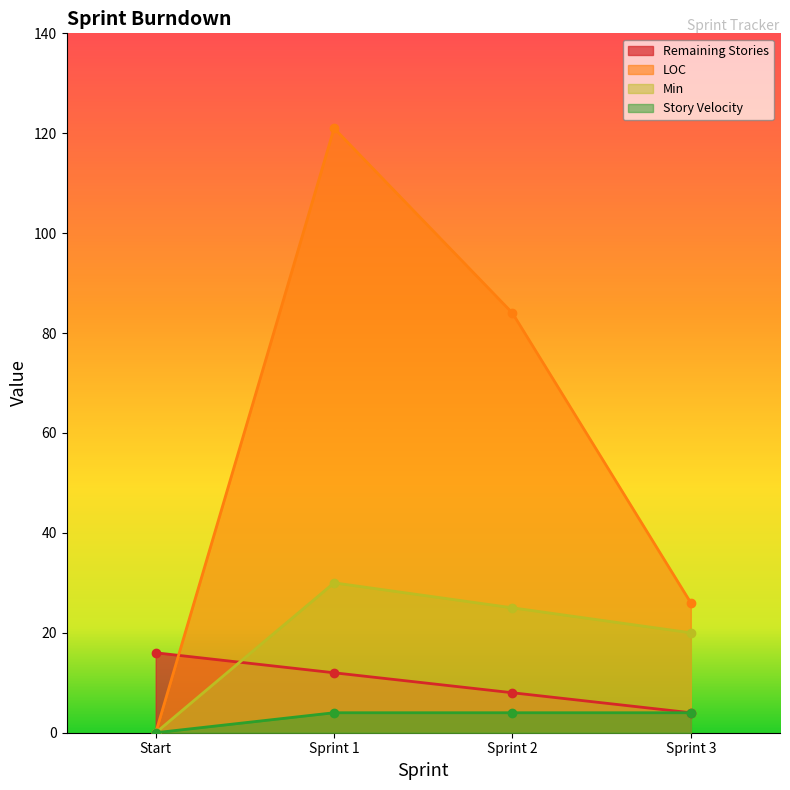

What position from the left is Sprint 3?

4